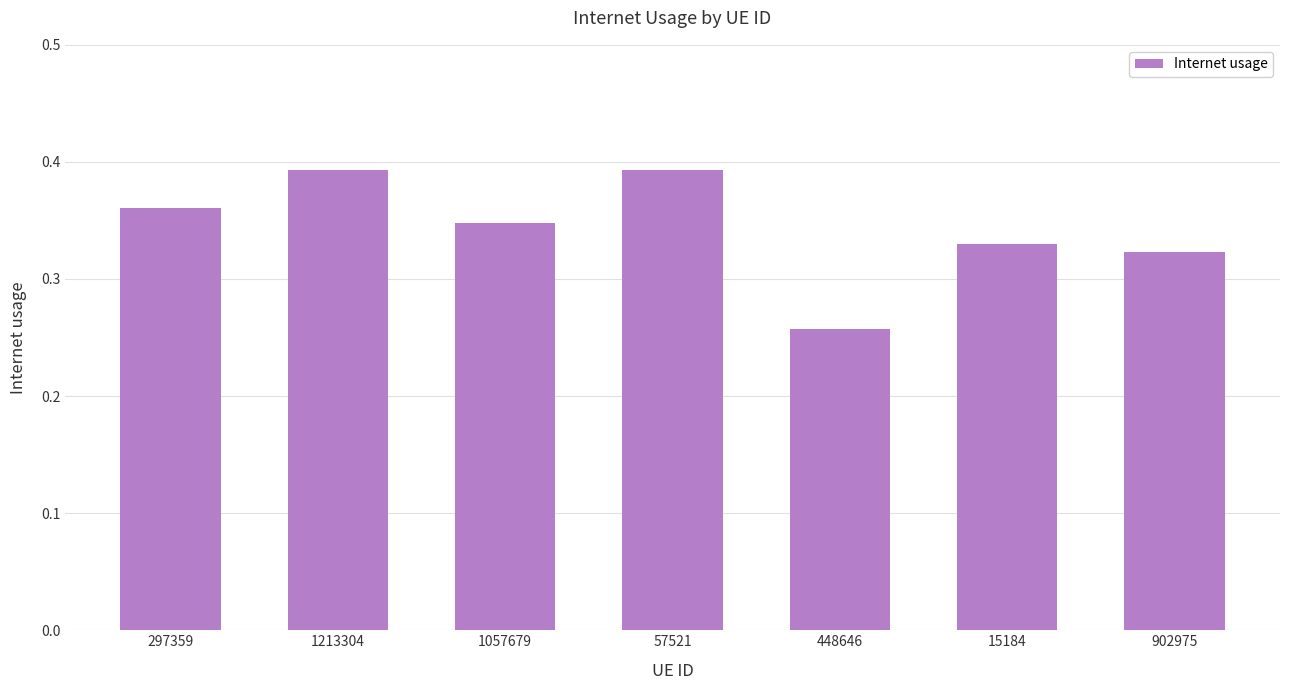

Which has a higher value, 1057679 or 297359?

297359